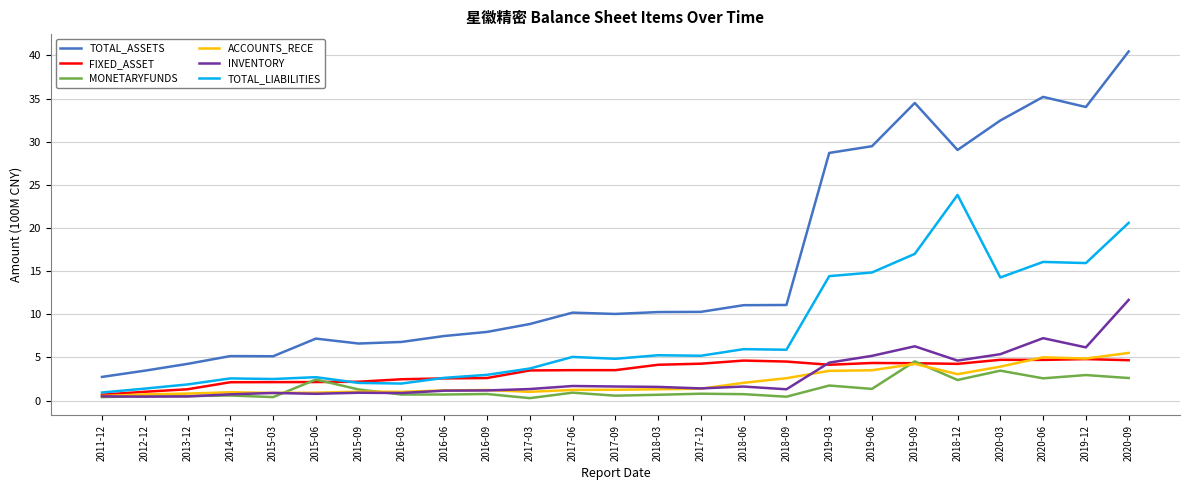

True or false: TOTAL_ASSETS and ACCOUNTS_RECE cross at least once.

False